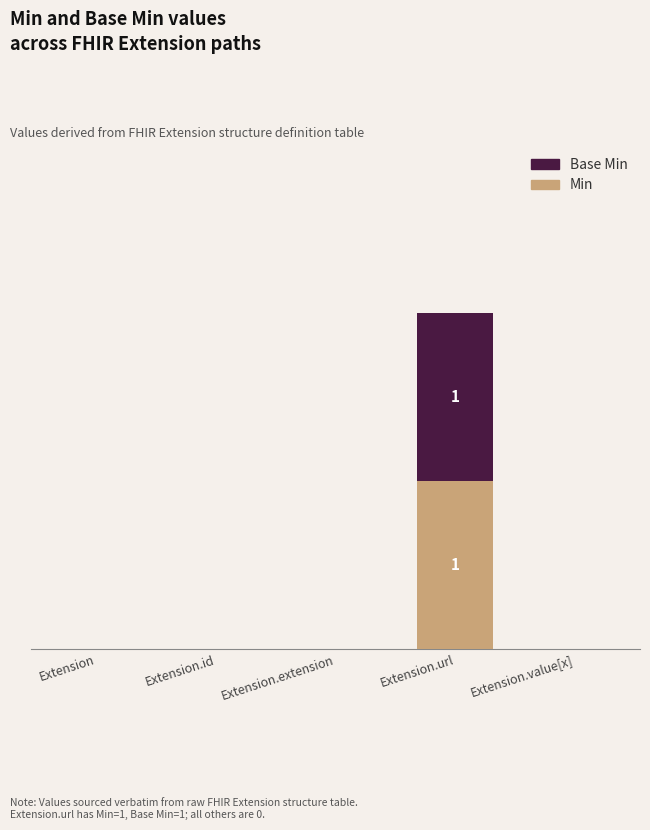

What position from the left is Extension.url?

4